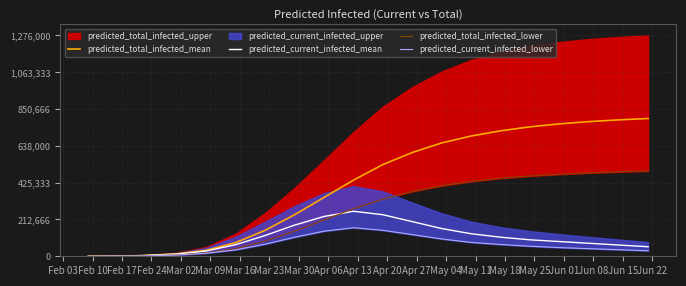

What is the maximum value for predicted_total_infected_mean?

796000